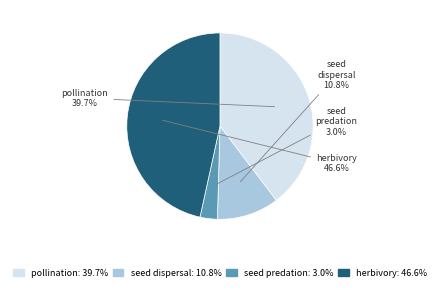

Between seed dispersal and pollination, which is larger?

pollination